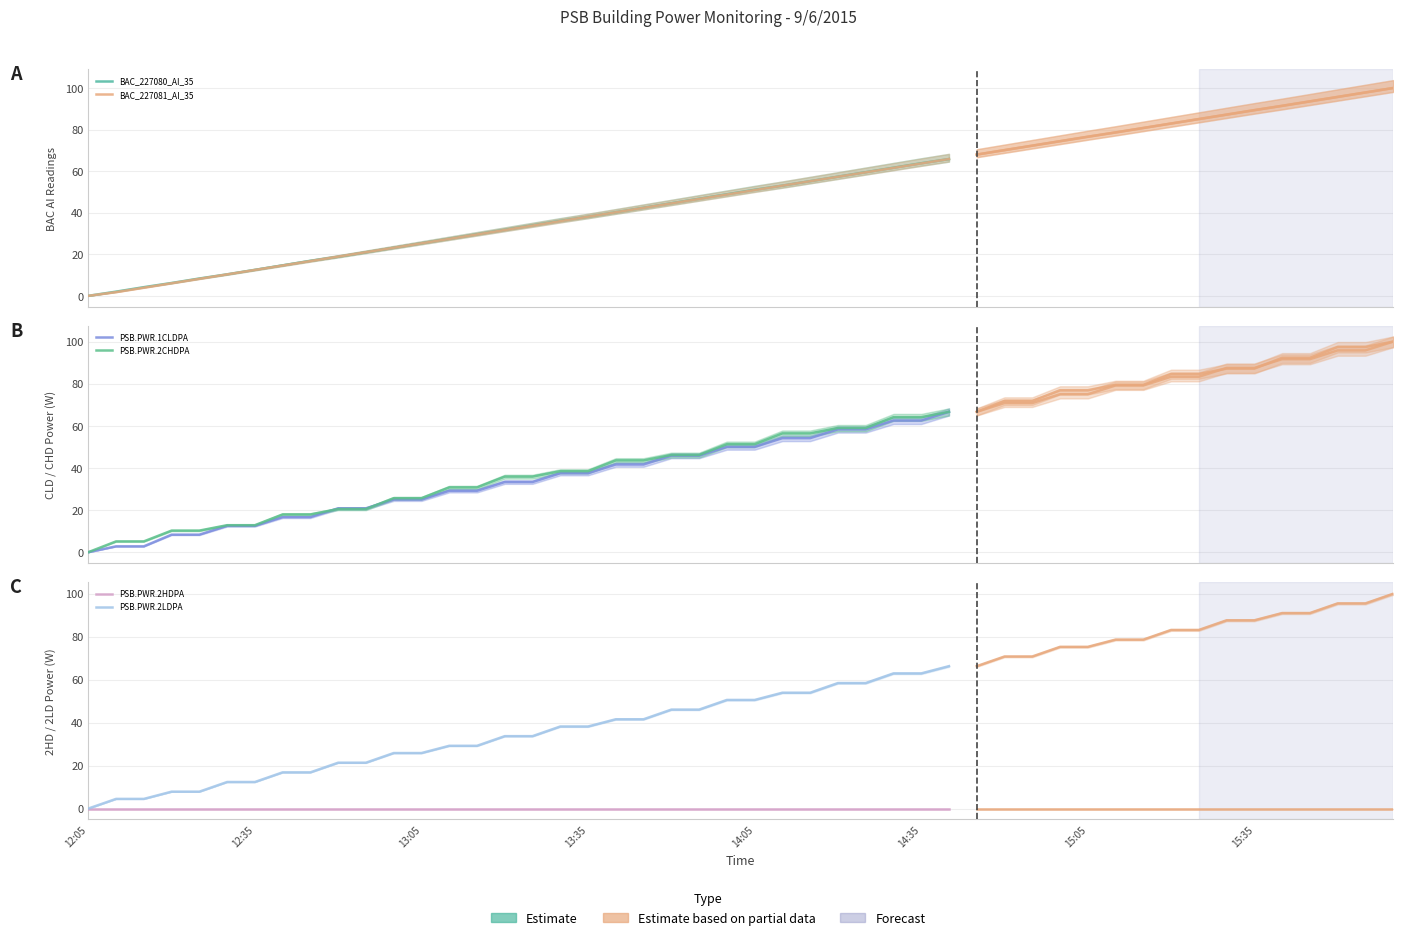

Which series has the largest total across all categories?

PSB.PWR.2CHDPA